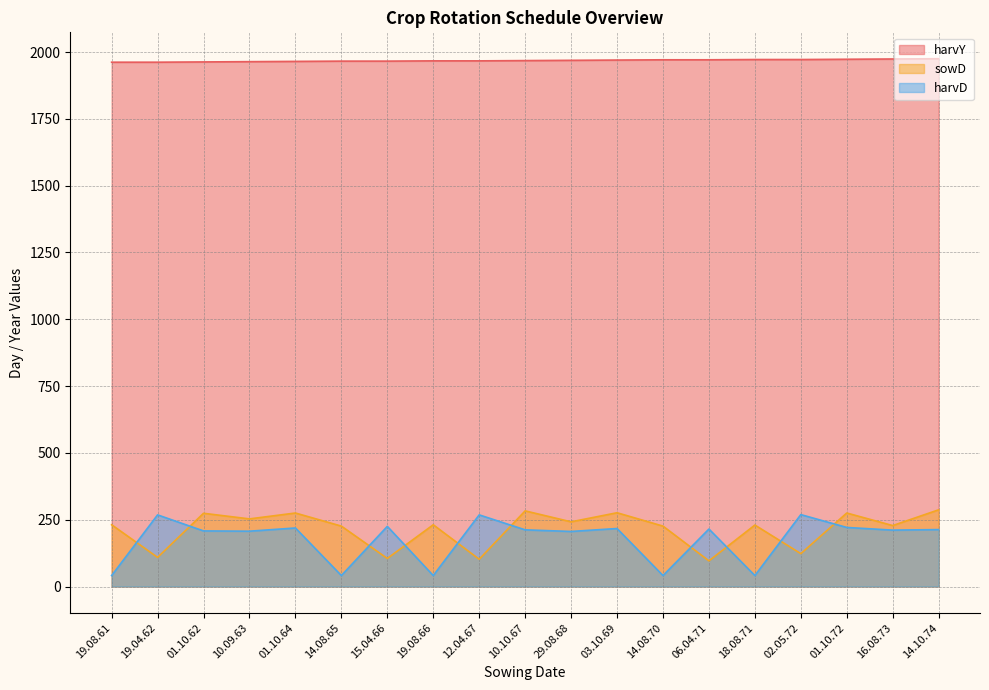

Rank the series by their maximum value, from highest to lowest.

harvY, sowD, harvD